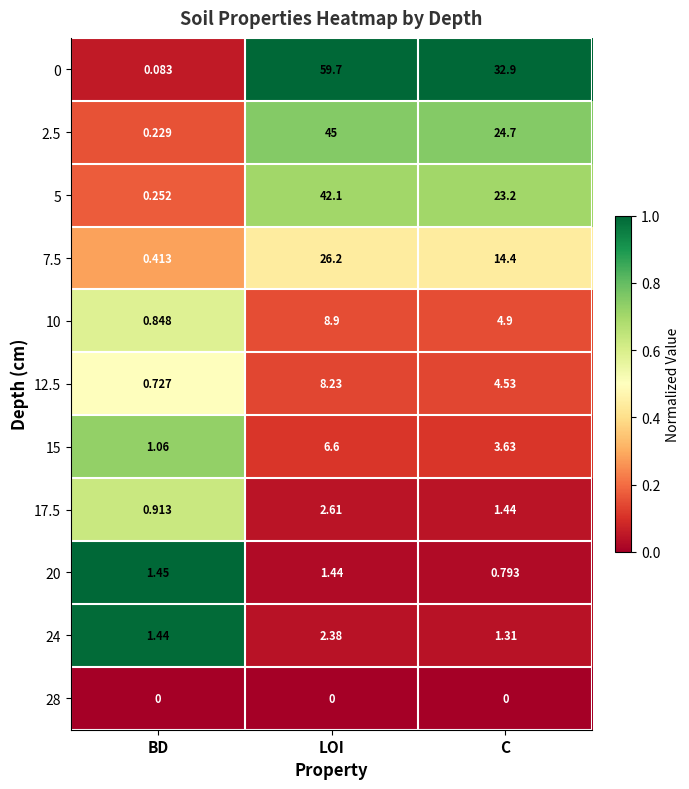

Which series changed the most between LOI and C?

0